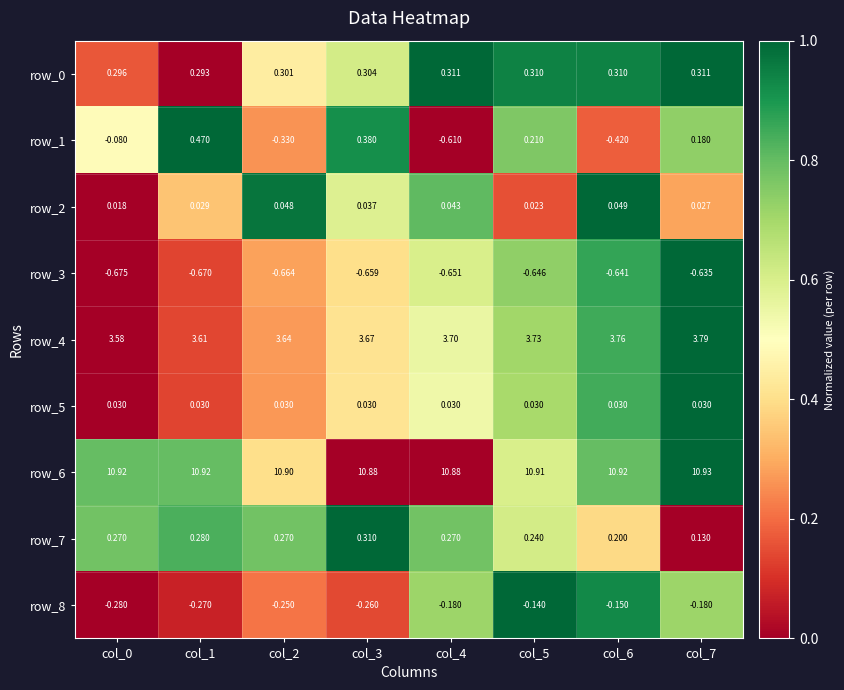

Count the number of data series in this chart.

9